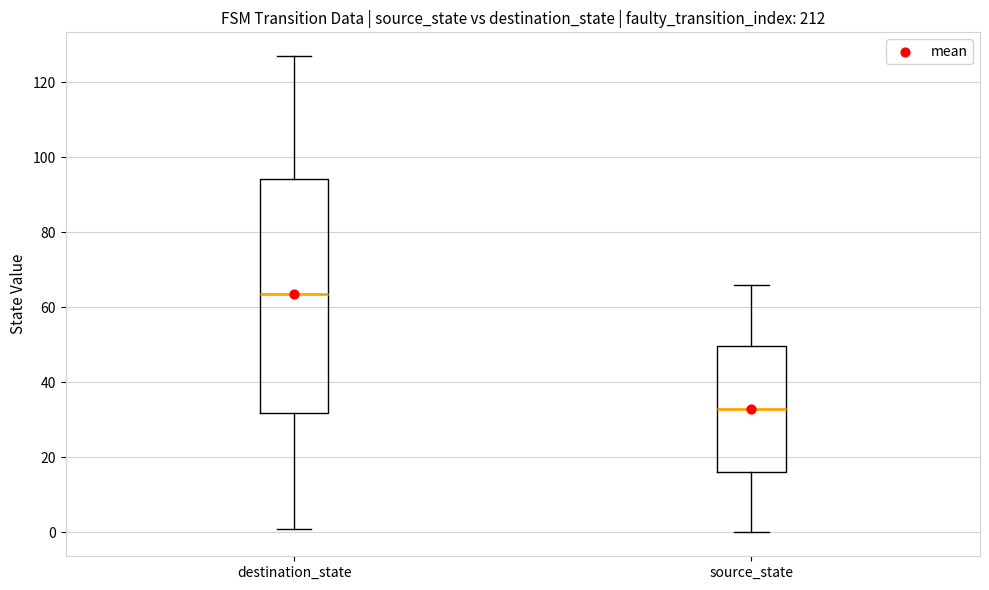

Comparing the boxes themselves (not the whiskers), which one is the tallest?

destination_state